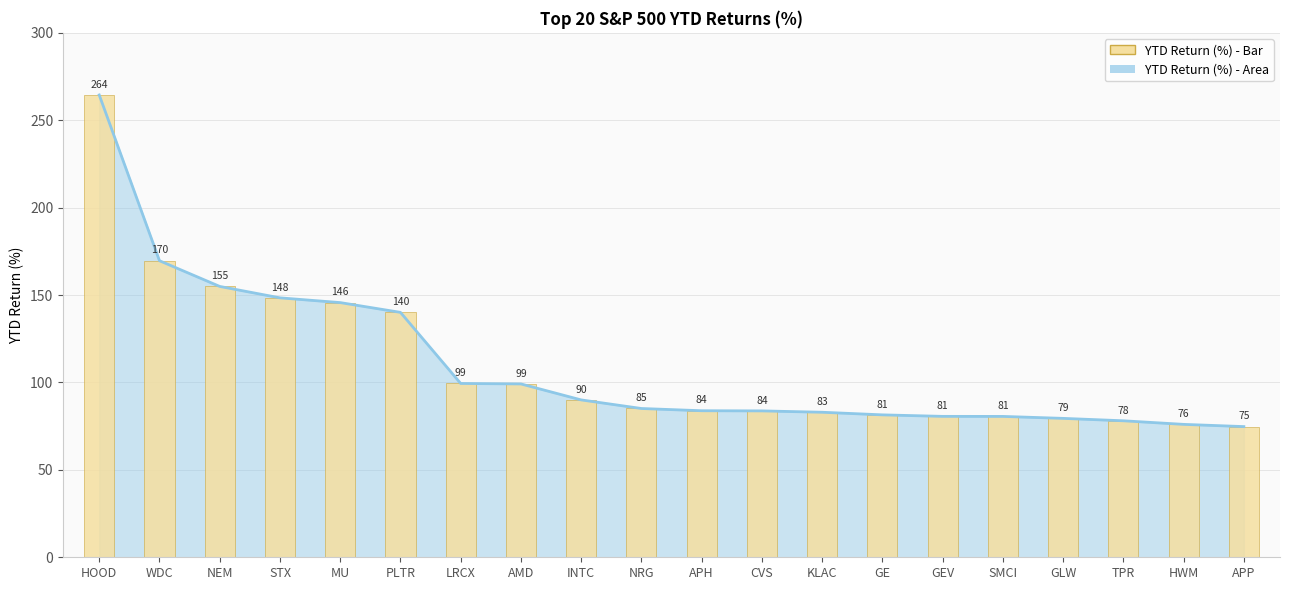

What position from the left is TPR?

18